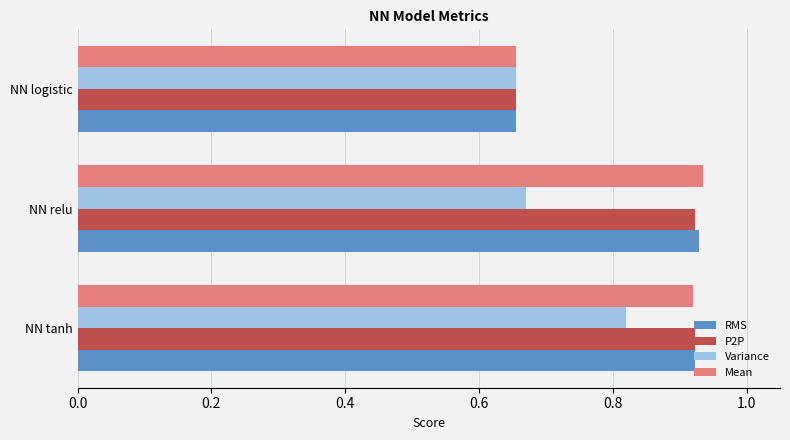

What is the difference between the P2P values at NN logistic and NN relu?

0.3